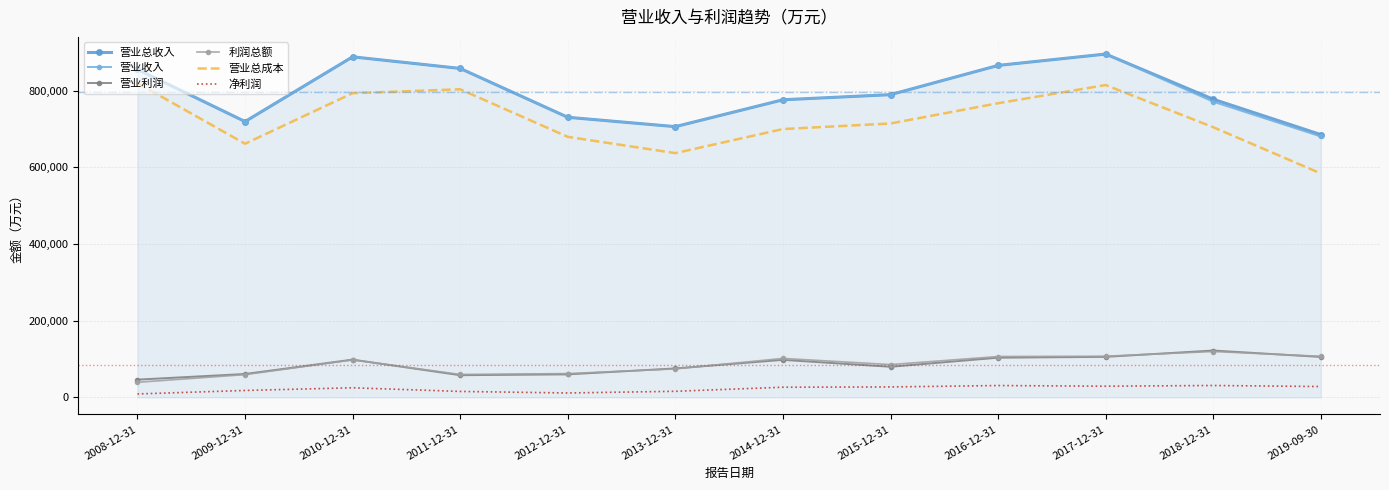

Is it true that 营业总成本 equals 1179322 at 2010-12-31?

False